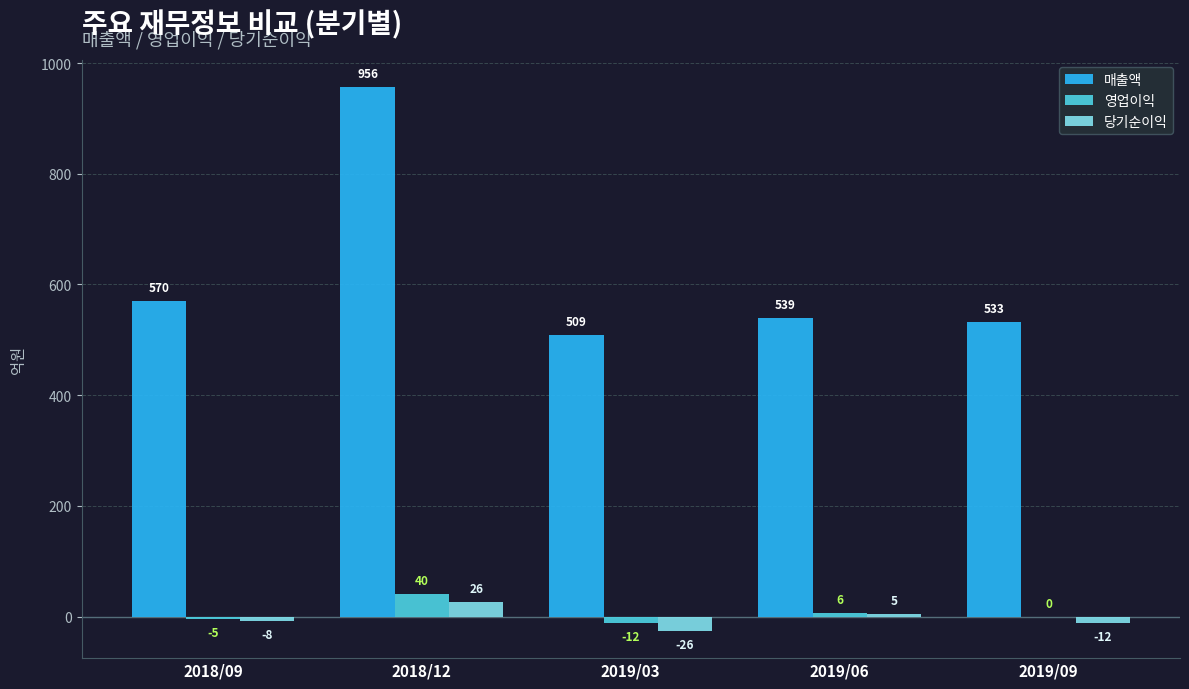

Which series changed the most between 2018/09 and 2018/12?

매출액